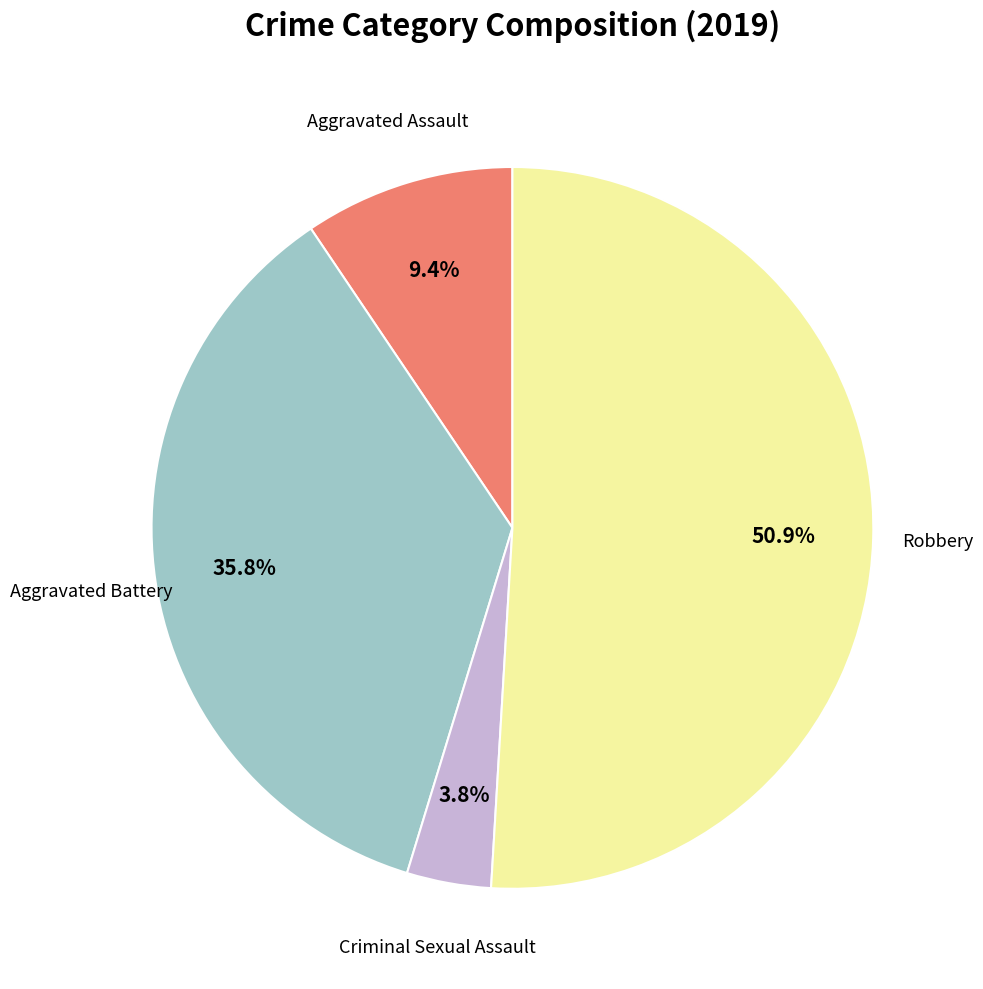

Is there a majority slice in this chart?

Yes